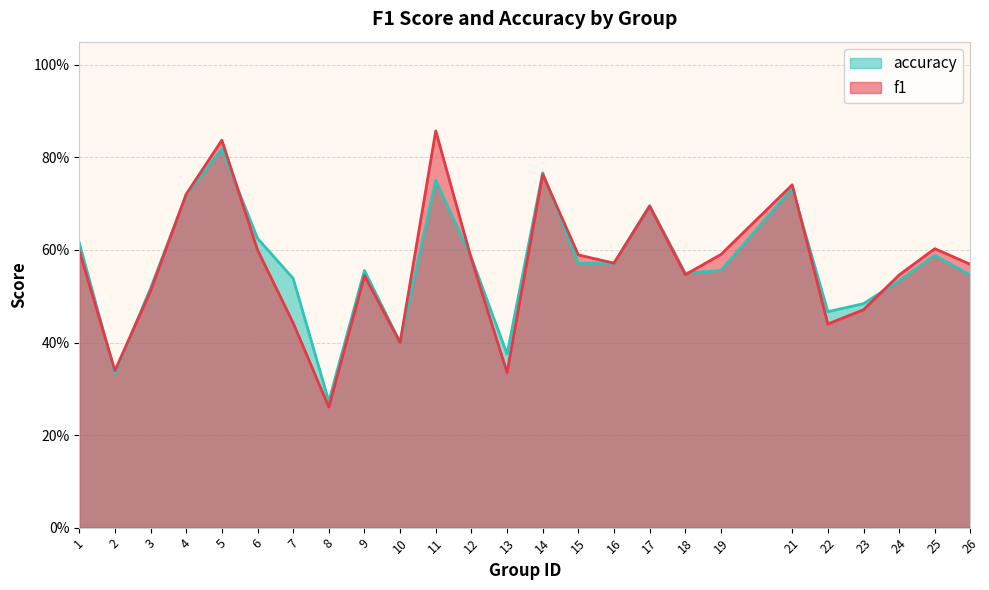

Where is accuracy nearest to the value 0?

8